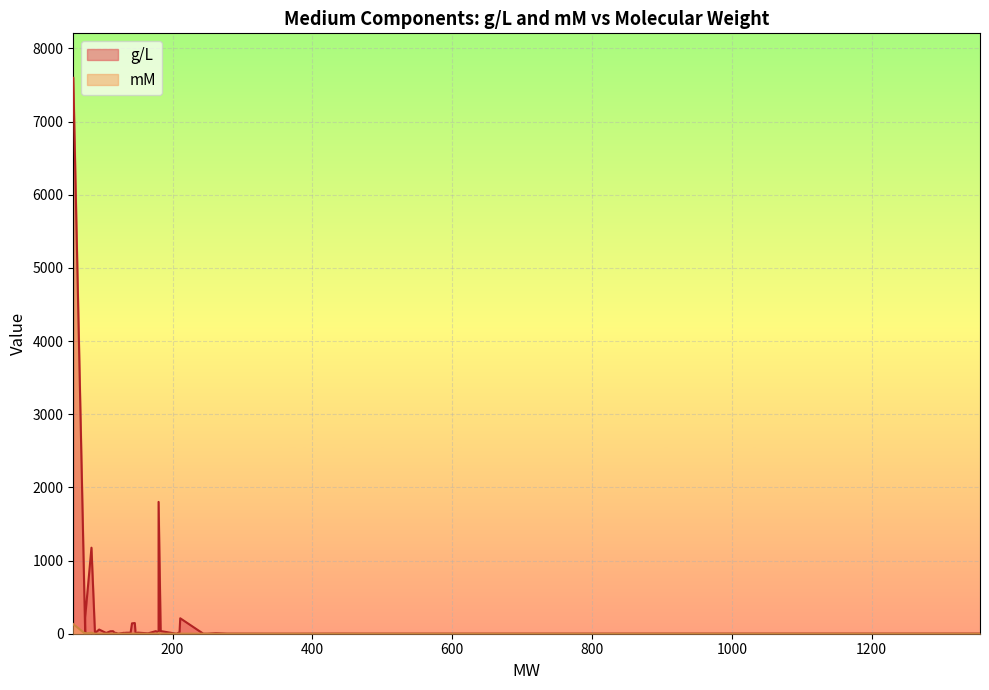

How many interior local peaks does the mM series have?

10